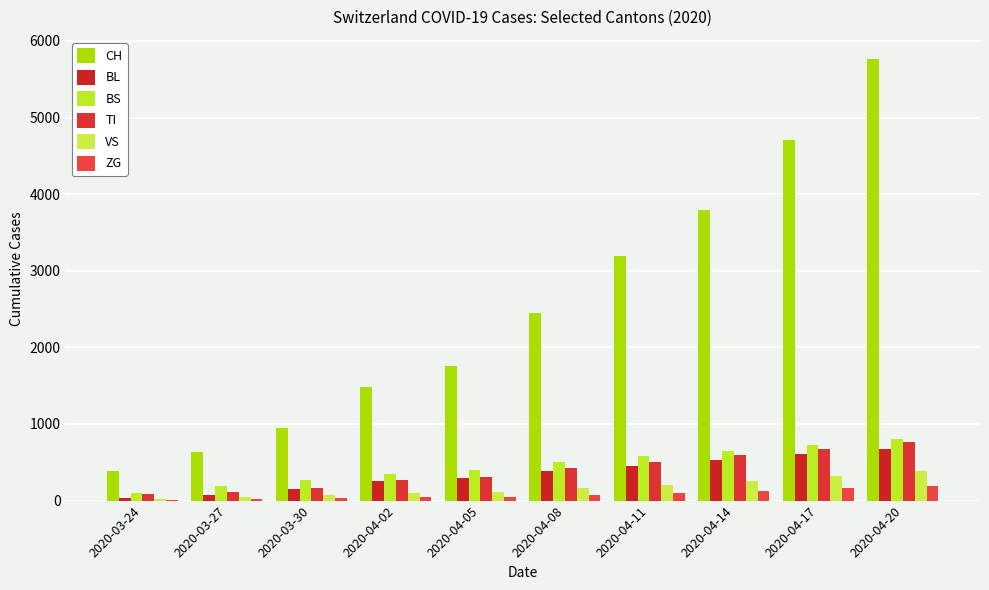

Is the value of BL at 2020-03-30 greater than the value of CH at 2020-04-20?

No